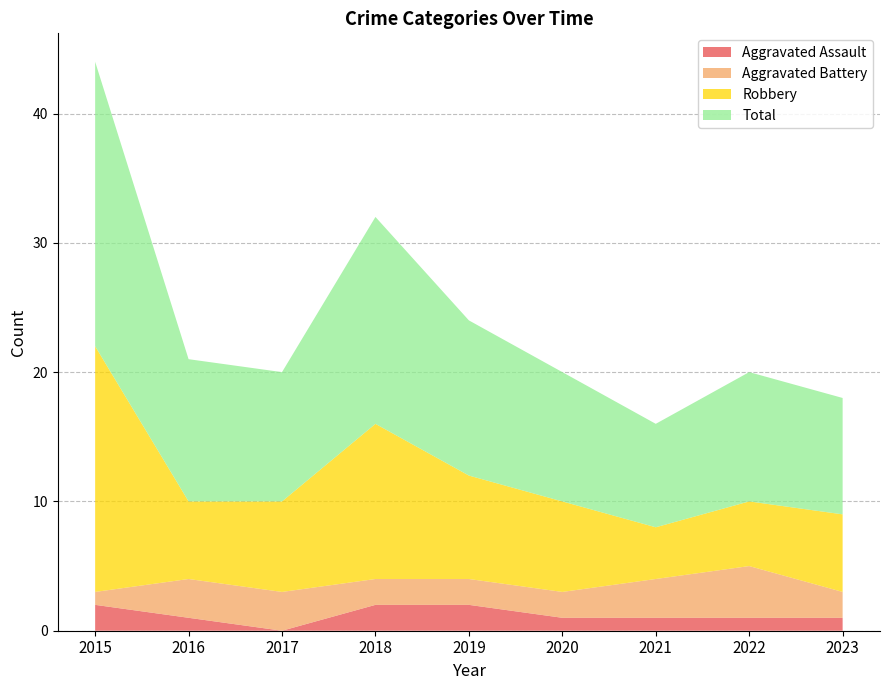

Reading left to right, what are all the values shown in this chart?

Aggravated Assault: 2015=2	2016=1	2017=0	2018=2	2019=2	2020=1	2021=1	2022=1	2023=1
Aggravated Battery: 2015=1	2016=3	2017=3	2018=2	2019=2	2020=2	2021=3	2022=4	2023=2
Robbery: 2015=19	2016=6	2017=7	2018=12	2019=8	2020=7	2021=4	2022=5	2023=6
Total: 2015=22	2016=11	2017=10	2018=16	2019=12	2020=10	2021=8	2022=10	2023=9